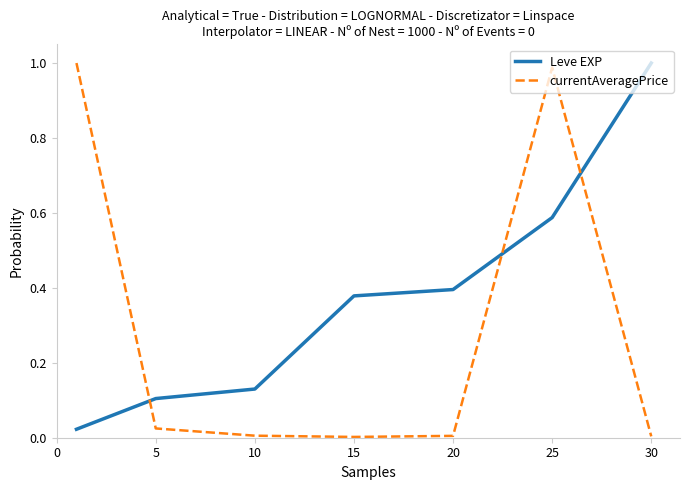

Rank the series by their average value, from lowest to highest.

currentAveragePrice, Leve EXP